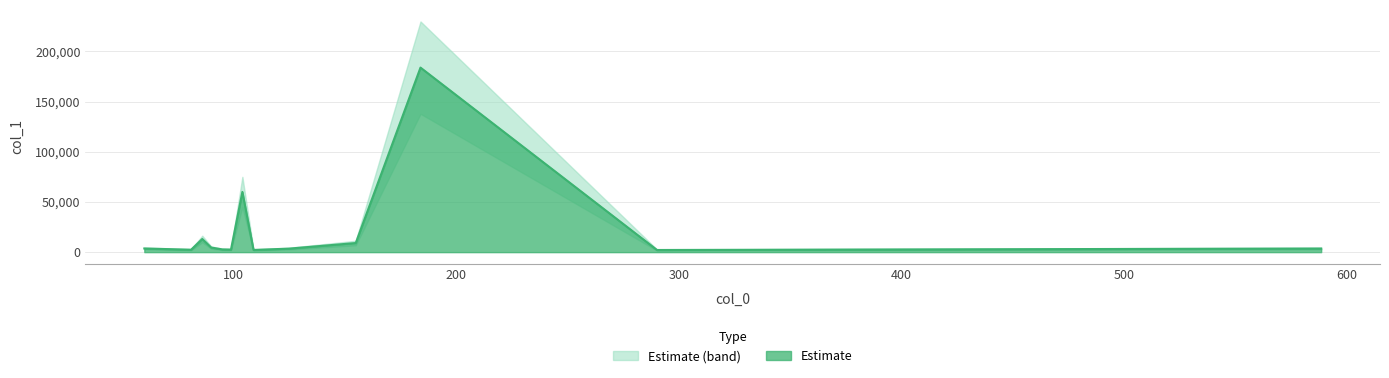

What is the difference between the maximum and minimum values?

181734.6